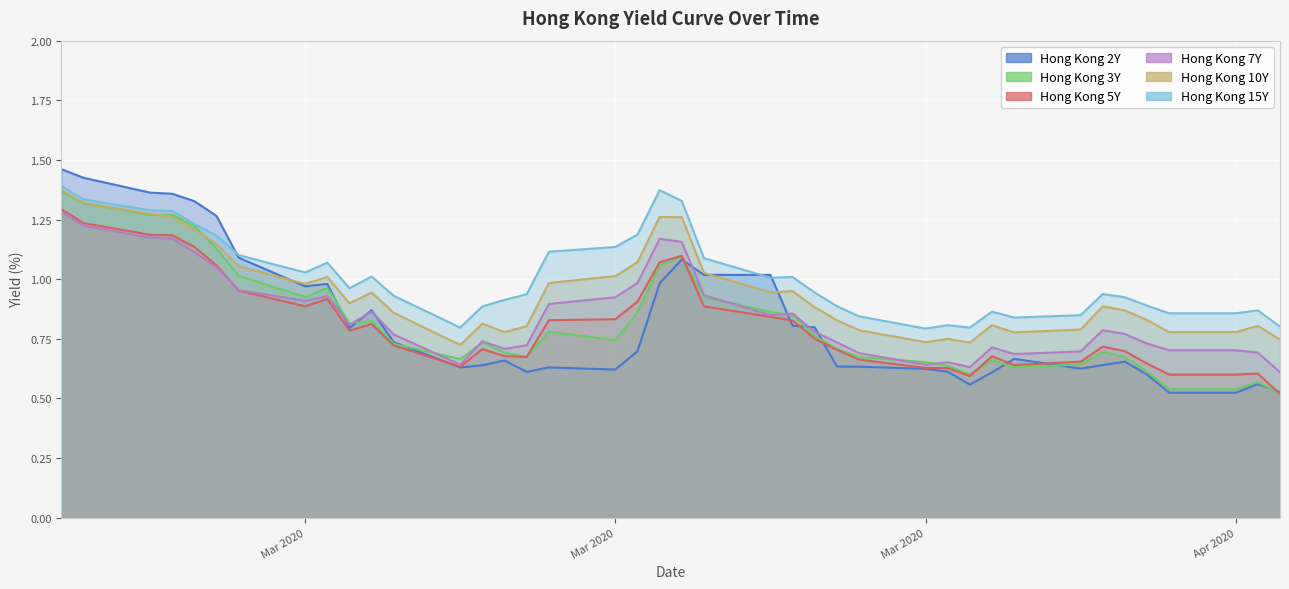

How many lines are shown in the chart?

6